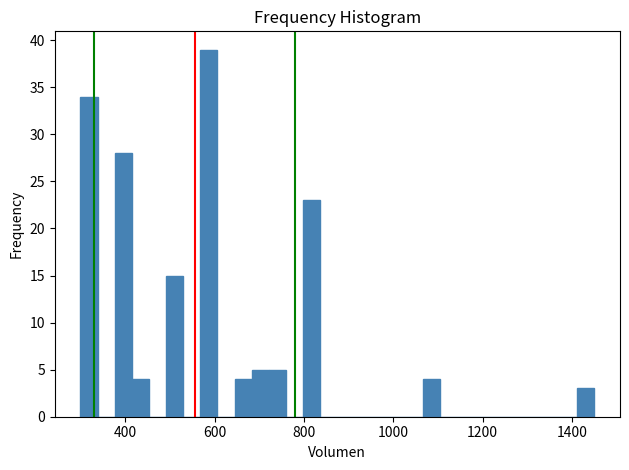

Read against the x-axis, roughly where is the centre of the tallest bar?

580